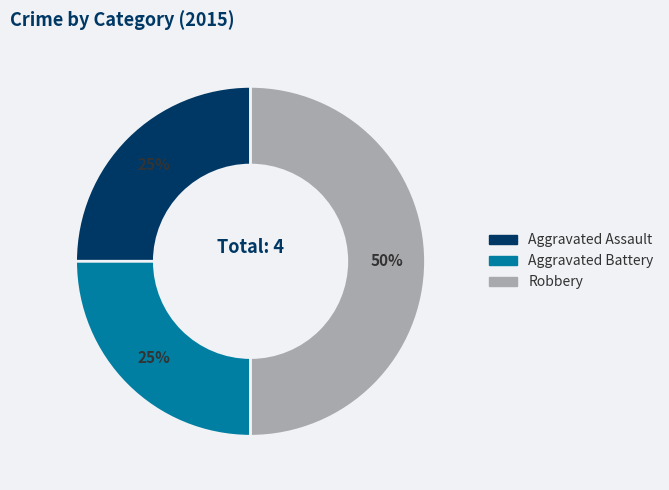

Does Aggravated Battery represent more than half of the total?

No